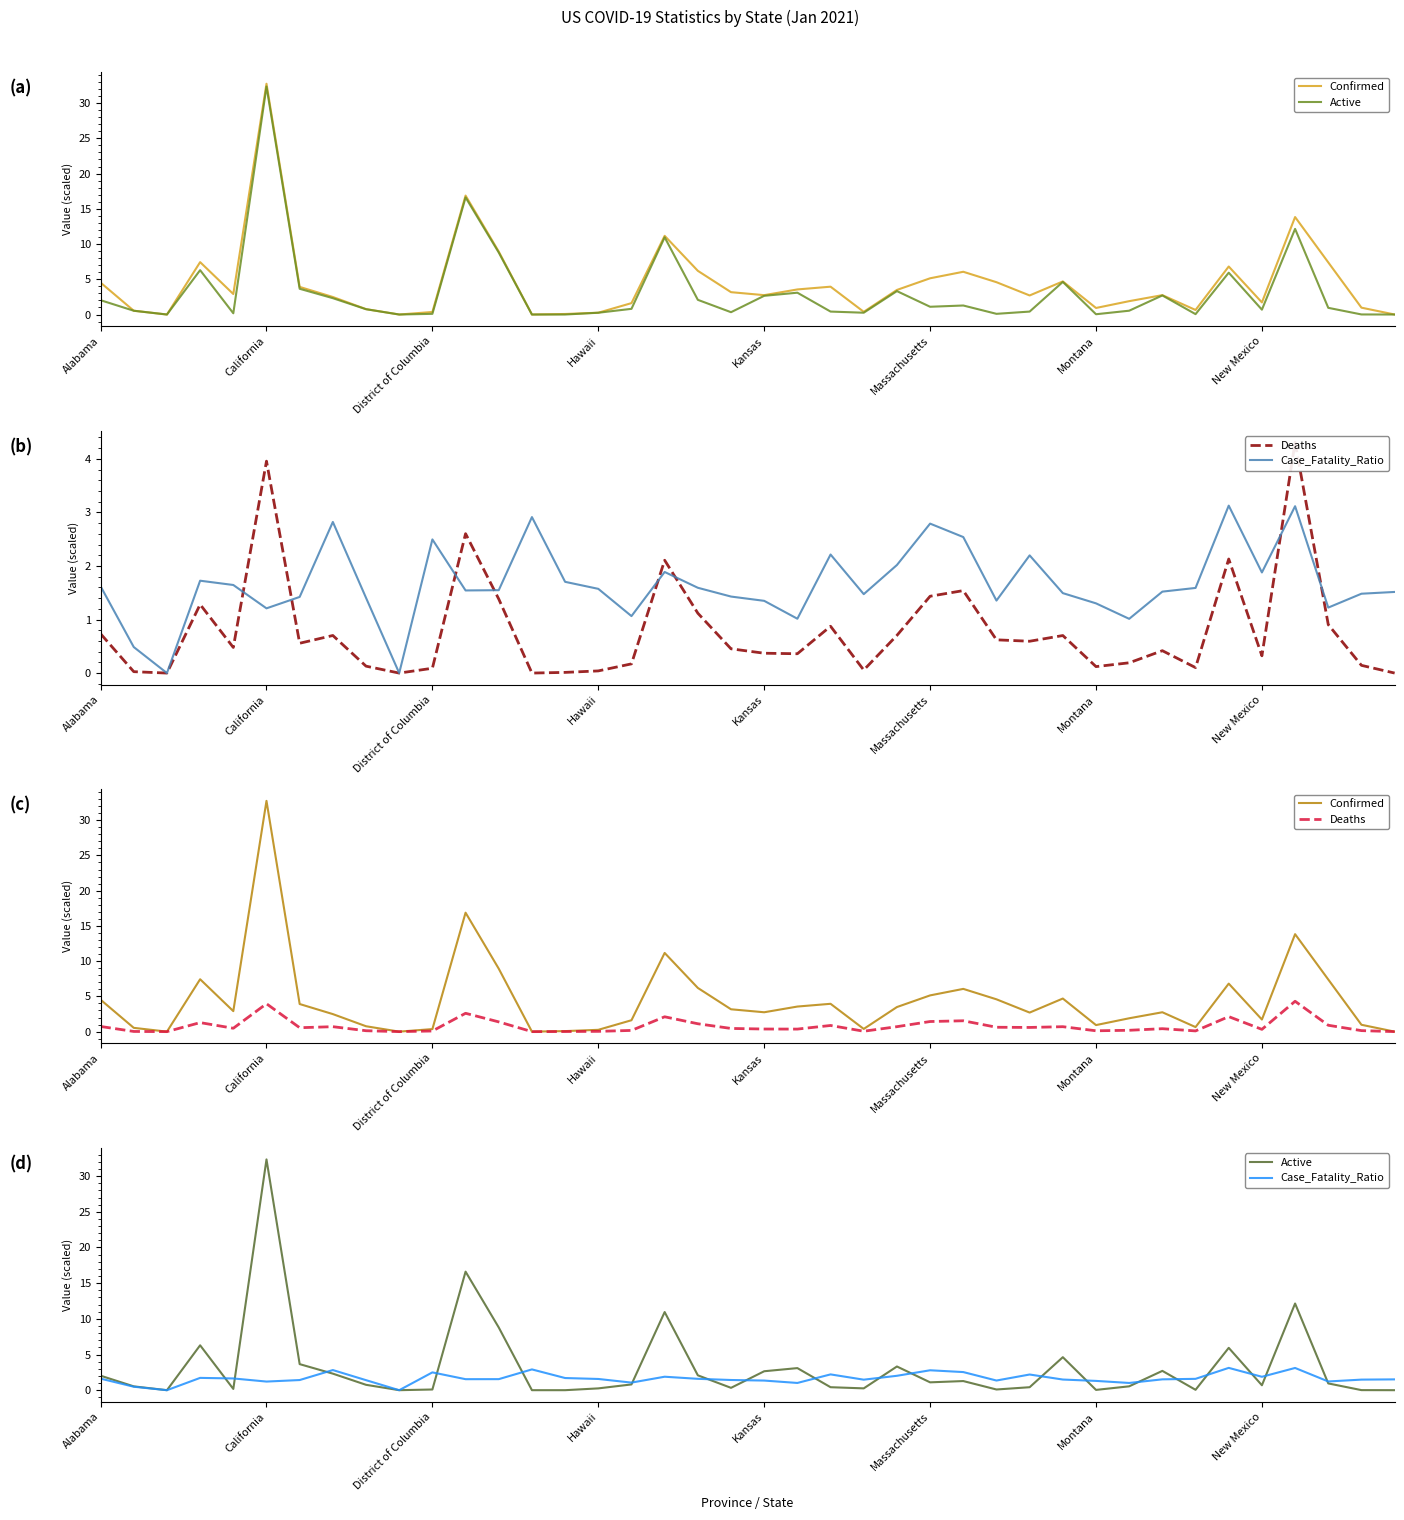

What is the maximum value shown in the chart?

32.7